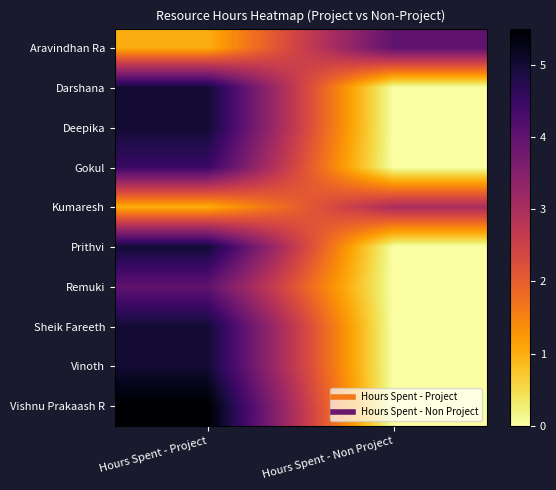

At Hours Spent - Non Project, list the series in order from largest to smallest.

Aravindhan Ra, Kumaresh, Darshana, Deepika, Gokul, Prithvi, Remuki, Sheik Fareeth, Vinoth, Vishnu Prakaash R